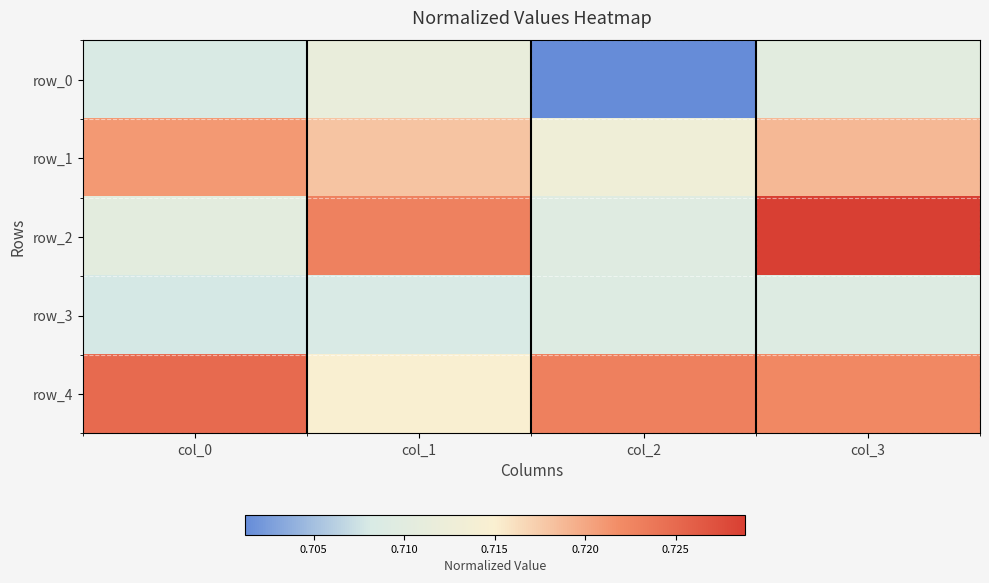

The row_1 series shows 0.2 at col_2. True or false?

False